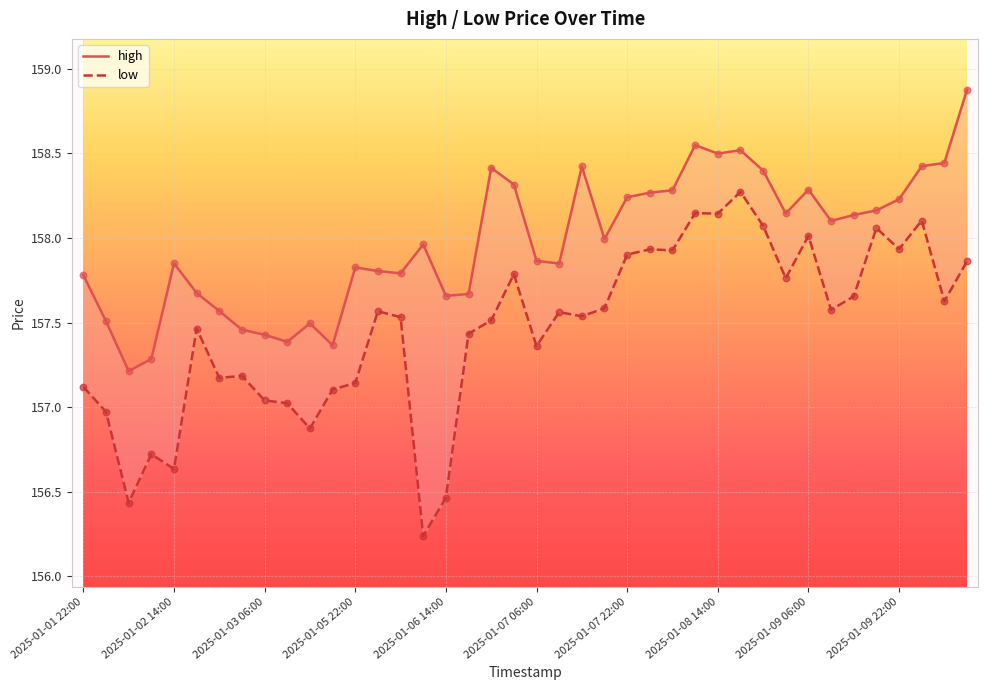

Which series has the largest Y range (max minus min)?

low